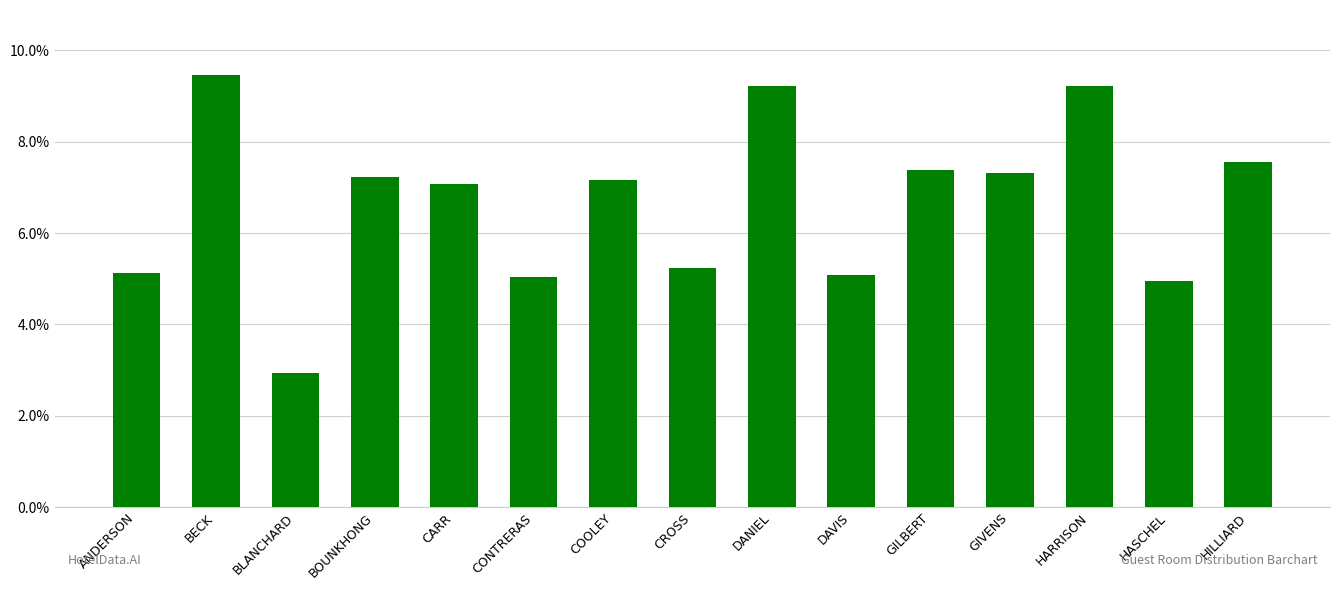

At which label does the data first exceed 7?

BECK